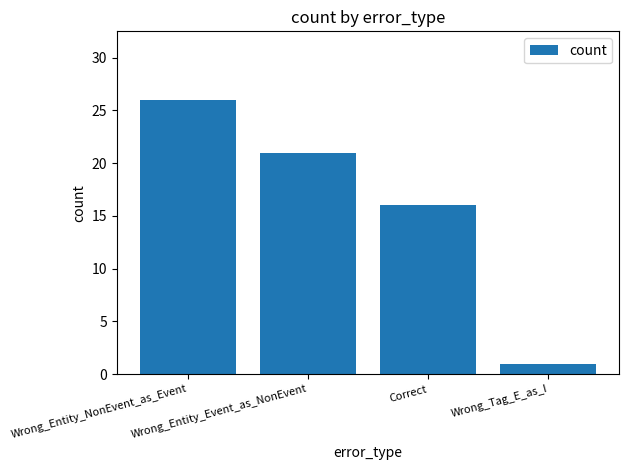

How many data points are less than 21?

2